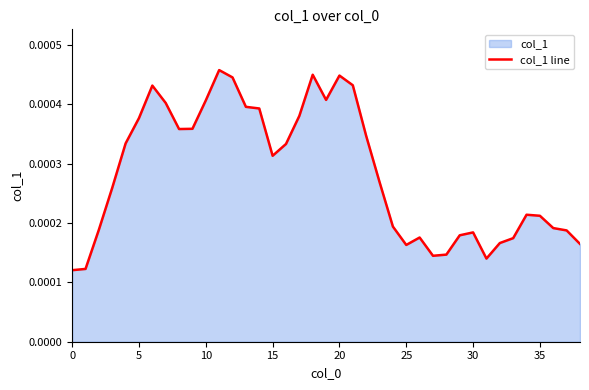

The chart shows a value of 0.0 at 29. True or false?

False